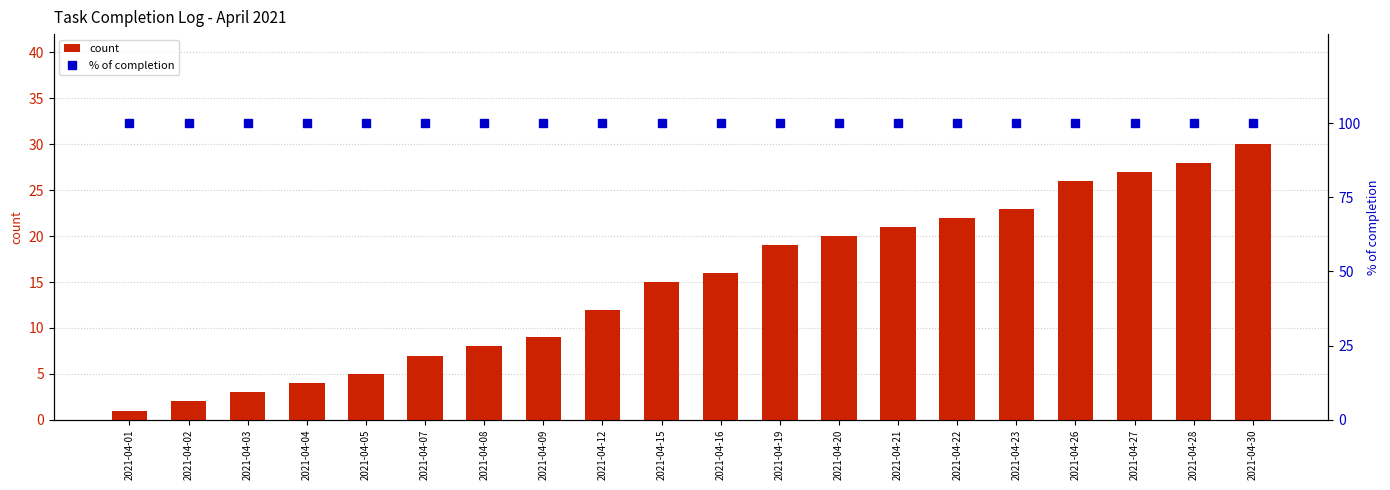

What value does the count series have at 2021-04-12, to the nearest 10?

10